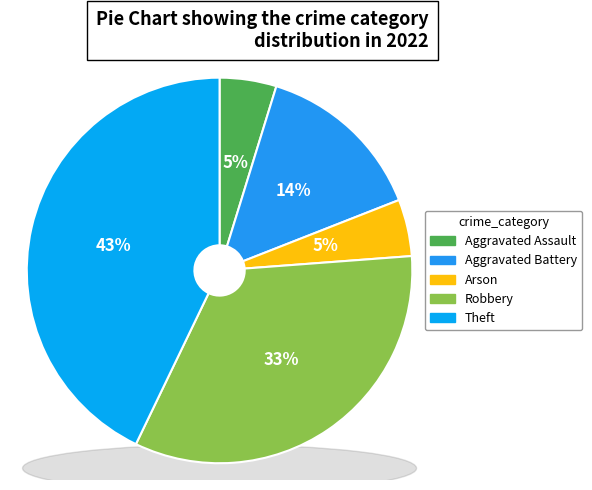

To the nearest percent, what is the difference between the largest and smallest slice percentages?

38%